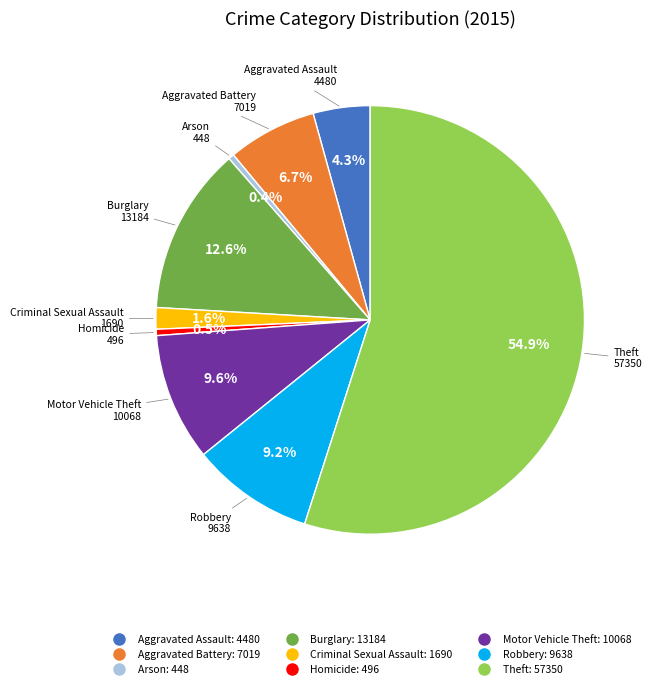

How much of the chart is everything except Robbery?

90.8%